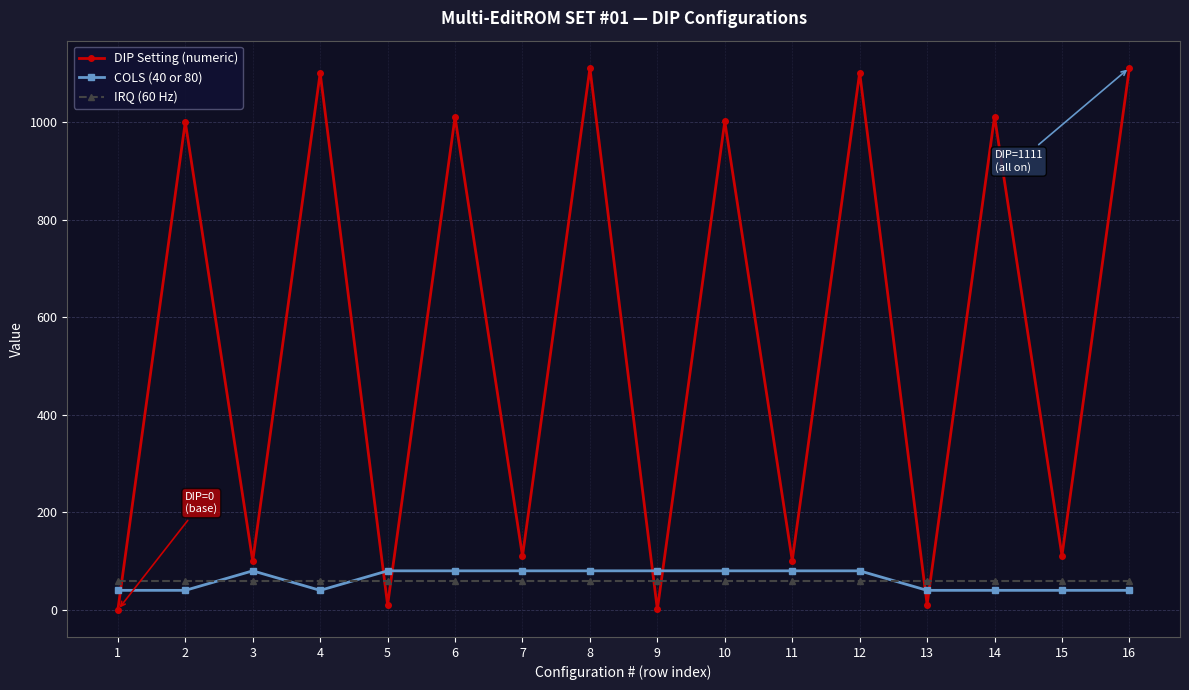

List the series in order of their peak value, highest first.

DIP Setting (numeric), COLS (40 or 80), IRQ (60 Hz)